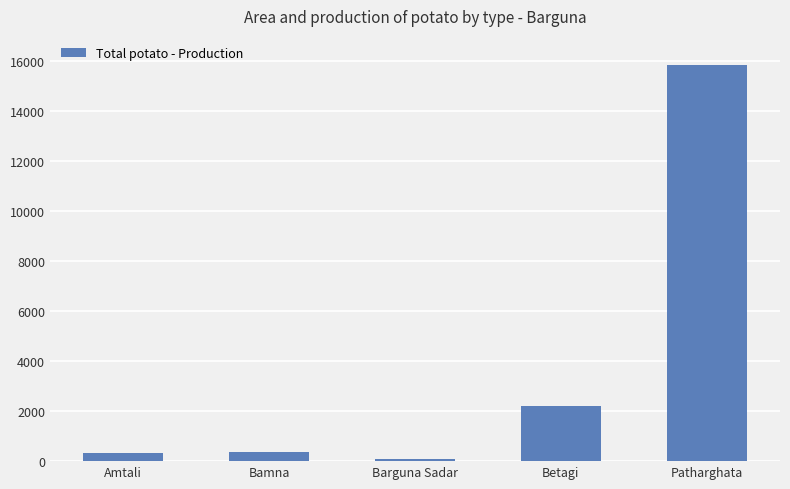

What is the label of the 3rd bar from the left?

Barguna Sadar